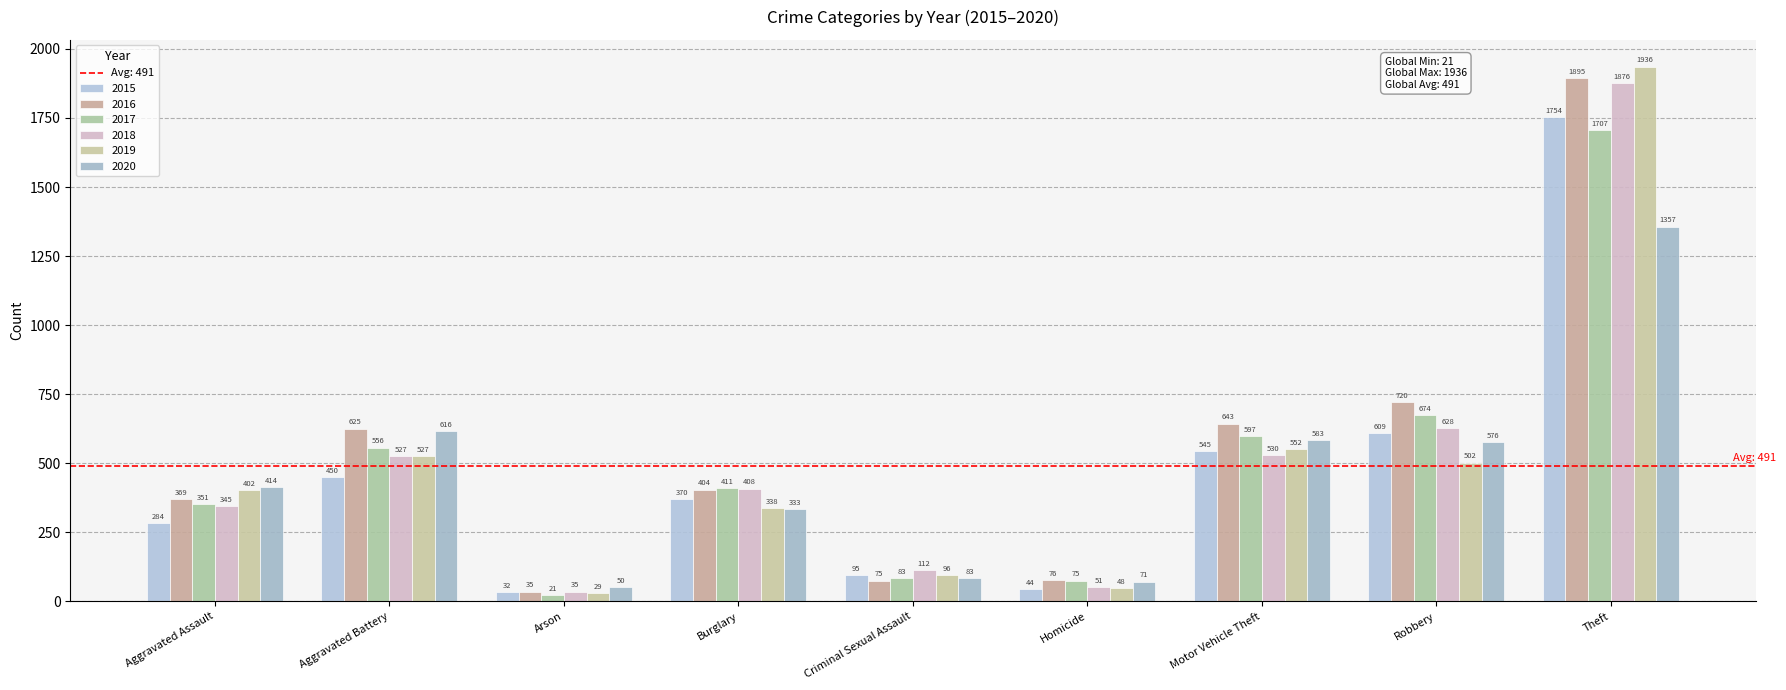

Does the chart contain any negative values?

No